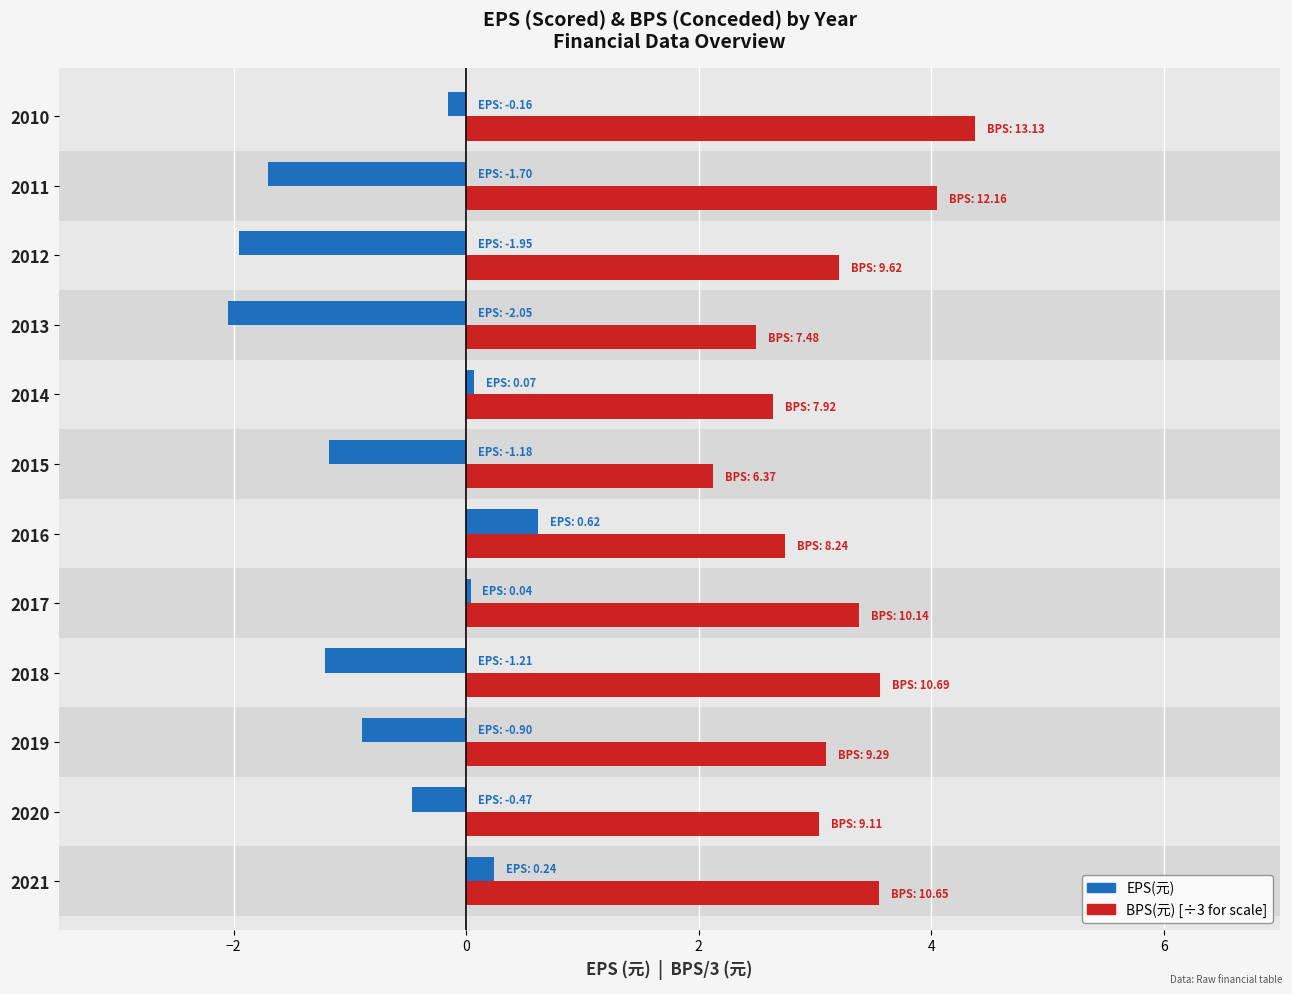

The BPS/3(元) series shows 4.1 at 2011. True or false?

True